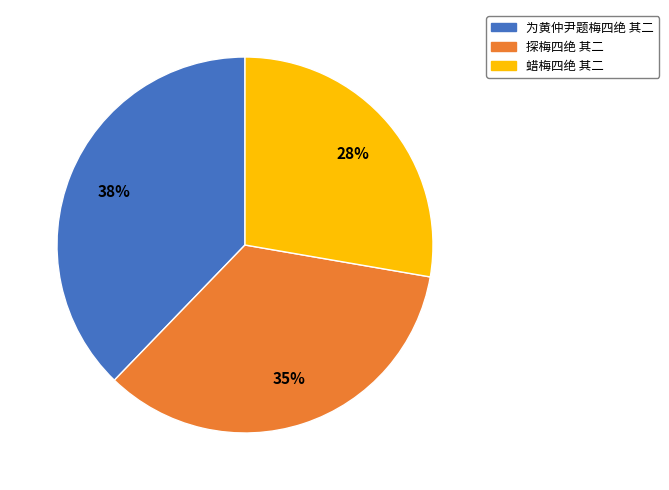

Which has a higher value, 为黄仲尹题梅四绝 其二 or 探梅四绝 其二?

为黄仲尹题梅四绝 其二